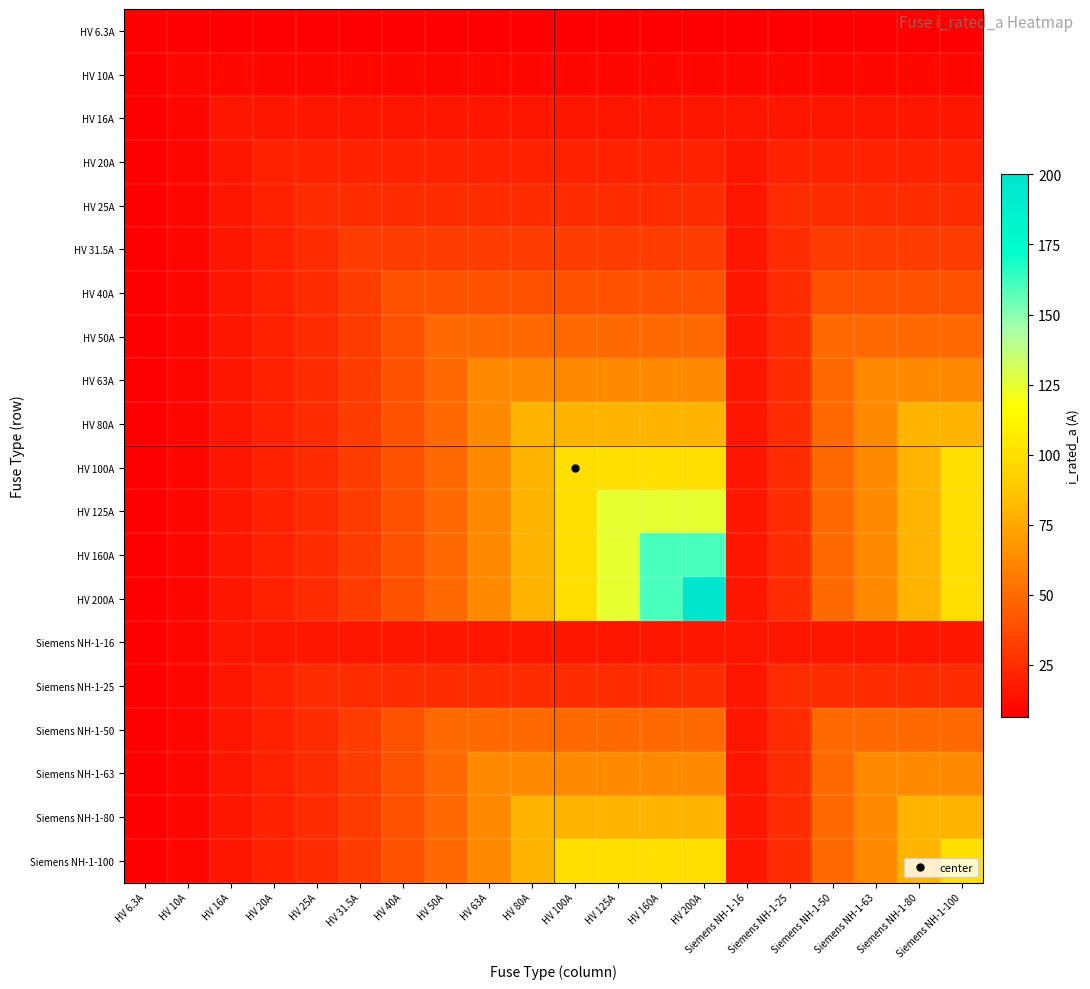

Reading left to right, list all the values displayed in this chart.

HV 6.3A: HV 6.3A=6.3	HV 10A=6.3	HV 16A=6.3	HV 20A=6.3	HV 25A=6.3	HV 31.5A=6.3	HV 40A=6.3	HV 50A=6.3	HV 63A=6.3	HV 80A=6.3	HV 100A=6.3	HV 125A=6.3	HV 160A=6.3	HV 200A=6.3	Siemens NH-1-16=6.3	Siemens NH-1-25=6.3	Siemens NH-1-50=6.3	Siemens NH-1-63=6.3	Siemens NH-1-80=6.3	Siemens NH-1-100=6.3
HV 10A: HV 6.3A=6.3	HV 10A=10.0	HV 16A=10.0	HV 20A=10.0	HV 25A=10.0	HV 31.5A=10.0	HV 40A=10.0	HV 50A=10.0	HV 63A=10.0	HV 80A=10.0	HV 100A=10.0	HV 125A=10.0	HV 160A=10.0	HV 200A=10.0	Siemens NH-1-16=10.0	Siemens NH-1-25=10.0	Siemens NH-1-50=10.0	Siemens NH-1-63=10.0	Siemens NH-1-80=10.0	Siemens NH-1-100=10.0
HV 16A: HV 6.3A=6.3	HV 10A=10.0	HV 16A=16.0	HV 20A=16.0	HV 25A=16.0	HV 31.5A=16.0	HV 40A=16.0	HV 50A=16.0	HV 63A=16.0	HV 80A=16.0	HV 100A=16.0	HV 125A=16.0	HV 160A=16.0	HV 200A=16.0	Siemens NH-1-16=16.0	Siemens NH-1-25=16.0	Siemens NH-1-50=16.0	Siemens NH-1-63=16.0	Siemens NH-1-80=16.0	Siemens NH-1-100=16.0
HV 20A: HV 6.3A=6.3	HV 10A=10.0	HV 16A=16.0	HV 20A=20.0	HV 25A=20.0	HV 31.5A=20.0	HV 40A=20.0	HV 50A=20.0	HV 63A=20.0	HV 80A=20.0	HV 100A=20.0	HV 125A=20.0	HV 160A=20.0	HV 200A=20.0	Siemens NH-1-16=16.0	Siemens NH-1-25=20.0	Siemens NH-1-50=20.0	Siemens NH-1-63=20.0	Siemens NH-1-80=20.0	Siemens NH-1-100=20.0
HV 25A: HV 6.3A=6.3	HV 10A=10.0	HV 16A=16.0	HV 20A=20.0	HV 25A=25.0	HV 31.5A=25.0	HV 40A=25.0	HV 50A=25.0	HV 63A=25.0	HV 80A=25.0	HV 100A=25.0	HV 125A=25.0	HV 160A=25.0	HV 200A=25.0	Siemens NH-1-16=16.0	Siemens NH-1-25=25.0	Siemens NH-1-50=25.0	Siemens NH-1-63=25.0	Siemens NH-1-80=25.0	Siemens NH-1-100=25.0
HV 31.5A: HV 6.3A=6.3	HV 10A=10.0	HV 16A=16.0	HV 20A=20.0	HV 25A=25.0	HV 31.5A=31.5	HV 40A=31.5	HV 50A=31.5	HV 63A=31.5	HV 80A=31.5	HV 100A=31.5	HV 125A=31.5	HV 160A=31.5	HV 200A=31.5	Siemens NH-1-16=16.0	Siemens NH-1-25=25.0	Siemens NH-1-50=31.5	Siemens NH-1-63=31.5	Siemens NH-1-80=31.5	Siemens NH-1-100=31.5
HV 40A: HV 6.3A=6.3	HV 10A=10.0	HV 16A=16.0	HV 20A=20.0	HV 25A=25.0	HV 31.5A=31.5	HV 40A=40.0	HV 50A=40.0	HV 63A=40.0	HV 80A=40.0	HV 100A=40.0	HV 125A=40.0	HV 160A=40.0	HV 200A=40.0	Siemens NH-1-16=16.0	Siemens NH-1-25=25.0	Siemens NH-1-50=40.0	Siemens NH-1-63=40.0	Siemens NH-1-80=40.0	Siemens NH-1-100=40.0
HV 50A: HV 6.3A=6.3	HV 10A=10.0	HV 16A=16.0	HV 20A=20.0	HV 25A=25.0	HV 31.5A=31.5	HV 40A=40.0	HV 50A=50.0	HV 63A=50.0	HV 80A=50.0	HV 100A=50.0	HV 125A=50.0	HV 160A=50.0	HV 200A=50.0	Siemens NH-1-16=16.0	Siemens NH-1-25=25.0	Siemens NH-1-50=50.0	Siemens NH-1-63=50.0	Siemens NH-1-80=50.0	Siemens NH-1-100=50.0
HV 63A: HV 6.3A=6.3	HV 10A=10.0	HV 16A=16.0	HV 20A=20.0	HV 25A=25.0	HV 31.5A=31.5	HV 40A=40.0	HV 50A=50.0	HV 63A=63.0	HV 80A=63.0	HV 100A=63.0	HV 125A=63.0	HV 160A=63.0	HV 200A=63.0	Siemens NH-1-16=16.0	Siemens NH-1-25=25.0	Siemens NH-1-50=50.0	Siemens NH-1-63=63.0	Siemens NH-1-80=63.0	Siemens NH-1-100=63.0
HV 80A: HV 6.3A=6.3	HV 10A=10.0	HV 16A=16.0	HV 20A=20.0	HV 25A=25.0	HV 31.5A=31.5	HV 40A=40.0	HV 50A=50.0	HV 63A=63.0	HV 80A=80.0	HV 100A=80.0	HV 125A=80.0	HV 160A=80.0	HV 200A=80.0	Siemens NH-1-16=16.0	Siemens NH-1-25=25.0	Siemens NH-1-50=50.0	Siemens NH-1-63=63.0	Siemens NH-1-80=80.0	Siemens NH-1-100=80.0
HV 100A: HV 6.3A=6.3	HV 10A=10.0	HV 16A=16.0	HV 20A=20.0	HV 25A=25.0	HV 31.5A=31.5	HV 40A=40.0	HV 50A=50.0	HV 63A=63.0	HV 80A=80.0	HV 100A=100.0	HV 125A=100.0	HV 160A=100.0	HV 200A=100.0	Siemens NH-1-16=16.0	Siemens NH-1-25=25.0	Siemens NH-1-50=50.0	Siemens NH-1-63=63.0	Siemens NH-1-80=80.0	Siemens NH-1-100=100.0
HV 125A: HV 6.3A=6.3	HV 10A=10.0	HV 16A=16.0	HV 20A=20.0	HV 25A=25.0	HV 31.5A=31.5	HV 40A=40.0	HV 50A=50.0	HV 63A=63.0	HV 80A=80.0	HV 100A=100.0	HV 125A=125.0	HV 160A=125.0	HV 200A=125.0	Siemens NH-1-16=16.0	Siemens NH-1-25=25.0	Siemens NH-1-50=50.0	Siemens NH-1-63=63.0	Siemens NH-1-80=80.0	Siemens NH-1-100=100.0
HV 160A: HV 6.3A=6.3	HV 10A=10.0	HV 16A=16.0	HV 20A=20.0	HV 25A=25.0	HV 31.5A=31.5	HV 40A=40.0	HV 50A=50.0	HV 63A=63.0	HV 80A=80.0	HV 100A=100.0	HV 125A=125.0	HV 160A=160.0	HV 200A=160.0	Siemens NH-1-16=16.0	Siemens NH-1-25=25.0	Siemens NH-1-50=50.0	Siemens NH-1-63=63.0	Siemens NH-1-80=80.0	Siemens NH-1-100=100.0
HV 200A: HV 6.3A=6.3	HV 10A=10.0	HV 16A=16.0	HV 20A=20.0	HV 25A=25.0	HV 31.5A=31.5	HV 40A=40.0	HV 50A=50.0	HV 63A=63.0	HV 80A=80.0	HV 100A=100.0	HV 125A=125.0	HV 160A=160.0	HV 200A=200.0	Siemens NH-1-16=16.0	Siemens NH-1-25=25.0	Siemens NH-1-50=50.0	Siemens NH-1-63=63.0	Siemens NH-1-80=80.0	Siemens NH-1-100=100.0
Siemens NH-1-16: HV 6.3A=6.3	HV 10A=10.0	HV 16A=16.0	HV 20A=16.0	HV 25A=16.0	HV 31.5A=16.0	HV 40A=16.0	HV 50A=16.0	HV 63A=16.0	HV 80A=16.0	HV 100A=16.0	HV 125A=16.0	HV 160A=16.0	HV 200A=16.0	Siemens NH-1-16=16.0	Siemens NH-1-25=16.0	Siemens NH-1-50=16.0	Siemens NH-1-63=16.0	Siemens NH-1-80=16.0	Siemens NH-1-100=16.0
Siemens NH-1-25: HV 6.3A=6.3	HV 10A=10.0	HV 16A=16.0	HV 20A=20.0	HV 25A=25.0	HV 31.5A=25.0	HV 40A=25.0	HV 50A=25.0	HV 63A=25.0	HV 80A=25.0	HV 100A=25.0	HV 125A=25.0	HV 160A=25.0	HV 200A=25.0	Siemens NH-1-16=16.0	Siemens NH-1-25=25.0	Siemens NH-1-50=25.0	Siemens NH-1-63=25.0	Siemens NH-1-80=25.0	Siemens NH-1-100=25.0
Siemens NH-1-50: HV 6.3A=6.3	HV 10A=10.0	HV 16A=16.0	HV 20A=20.0	HV 25A=25.0	HV 31.5A=31.5	HV 40A=40.0	HV 50A=50.0	HV 63A=50.0	HV 80A=50.0	HV 100A=50.0	HV 125A=50.0	HV 160A=50.0	HV 200A=50.0	Siemens NH-1-16=16.0	Siemens NH-1-25=25.0	Siemens NH-1-50=50.0	Siemens NH-1-63=50.0	Siemens NH-1-80=50.0	Siemens NH-1-100=50.0
Siemens NH-1-63: HV 6.3A=6.3	HV 10A=10.0	HV 16A=16.0	HV 20A=20.0	HV 25A=25.0	HV 31.5A=31.5	HV 40A=40.0	HV 50A=50.0	HV 63A=63.0	HV 80A=63.0	HV 100A=63.0	HV 125A=63.0	HV 160A=63.0	HV 200A=63.0	Siemens NH-1-16=16.0	Siemens NH-1-25=25.0	Siemens NH-1-50=50.0	Siemens NH-1-63=63.0	Siemens NH-1-80=63.0	Siemens NH-1-100=63.0
Siemens NH-1-80: HV 6.3A=6.3	HV 10A=10.0	HV 16A=16.0	HV 20A=20.0	HV 25A=25.0	HV 31.5A=31.5	HV 40A=40.0	HV 50A=50.0	HV 63A=63.0	HV 80A=80.0	HV 100A=80.0	HV 125A=80.0	HV 160A=80.0	HV 200A=80.0	Siemens NH-1-16=16.0	Siemens NH-1-25=25.0	Siemens NH-1-50=50.0	Siemens NH-1-63=63.0	Siemens NH-1-80=80.0	Siemens NH-1-100=80.0
Siemens NH-1-100: HV 6.3A=6.3	HV 10A=10.0	HV 16A=16.0	HV 20A=20.0	HV 25A=25.0	HV 31.5A=31.5	HV 40A=40.0	HV 50A=50.0	HV 63A=63.0	HV 80A=80.0	HV 100A=100.0	HV 125A=100.0	HV 160A=100.0	HV 200A=100.0	Siemens NH-1-16=16.0	Siemens NH-1-25=25.0	Siemens NH-1-50=50.0	Siemens NH-1-63=63.0	Siemens NH-1-80=80.0	Siemens NH-1-100=100.0